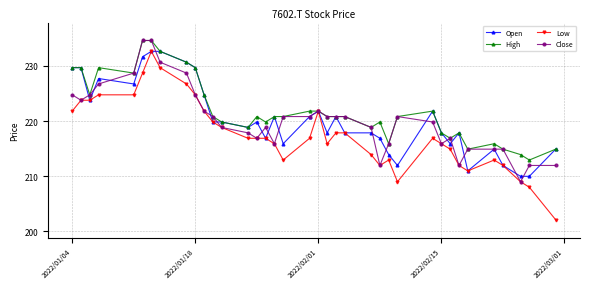

What is the difference between the second highest and minimum values in the Low series?

27.6